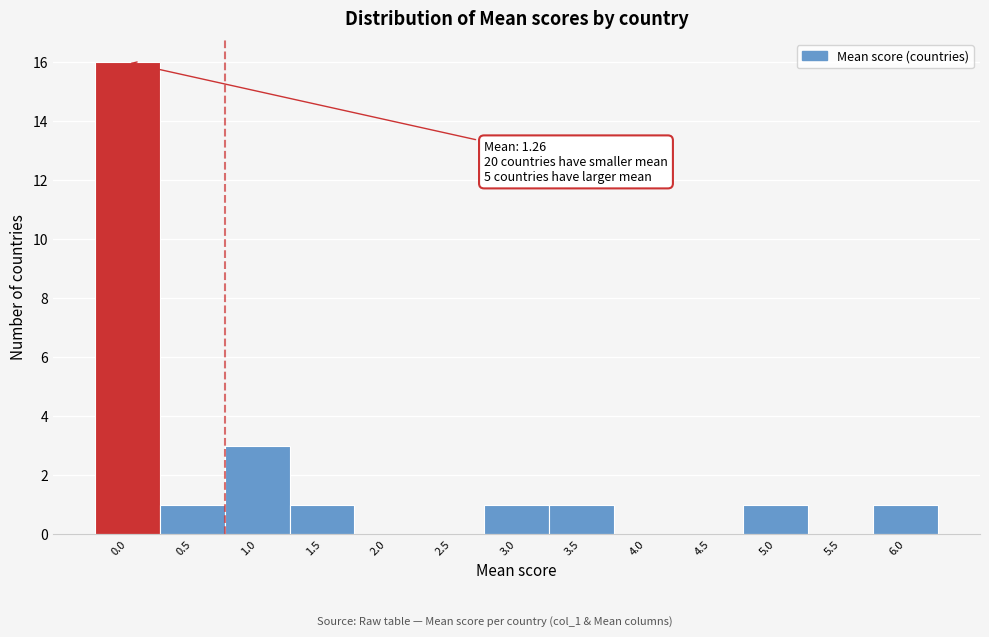

Reading left to right, what are all the values shown in this chart?

0.0=16	0.5=1	1.0=3	1.5=1	2.0=0	2.5=0	3.0=1	3.5=1	4.0=0	4.5=0	5.0=1	5.5=0	6.0=1